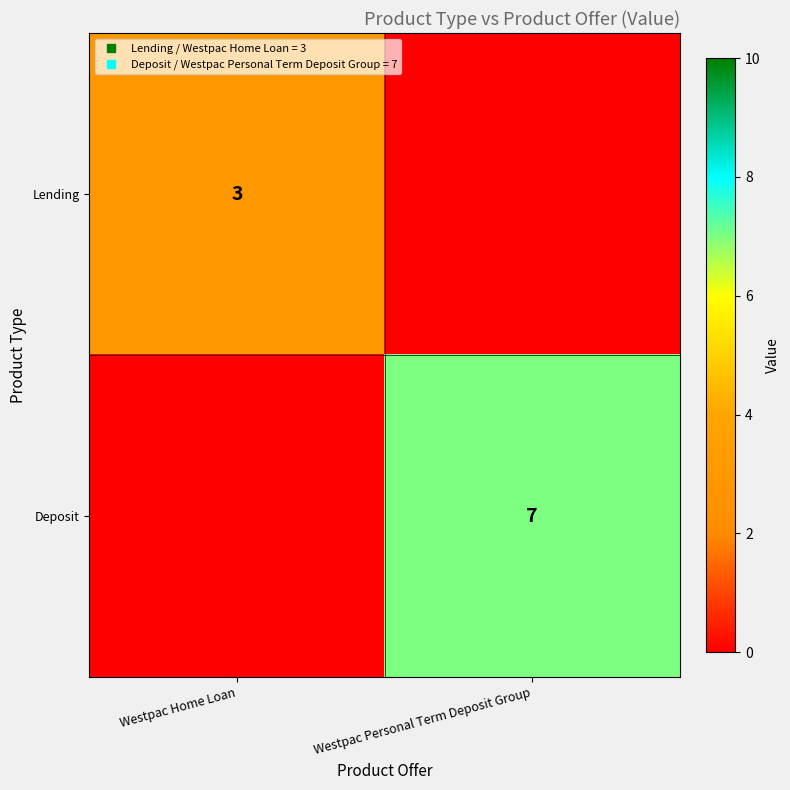

True or false: Deposit has a value of 7 at Westpac Personal Term Deposit Group.

True